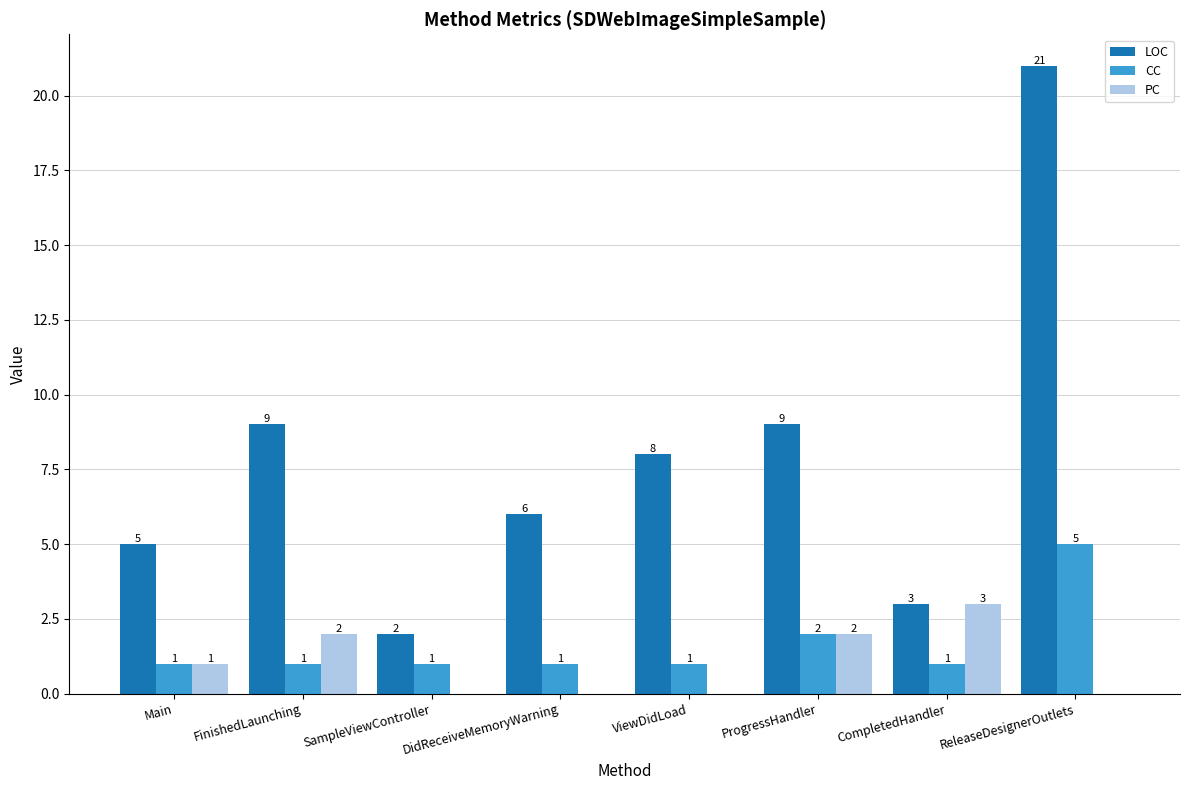

At which label does LOC first exceed 8?

FinishedLaunching